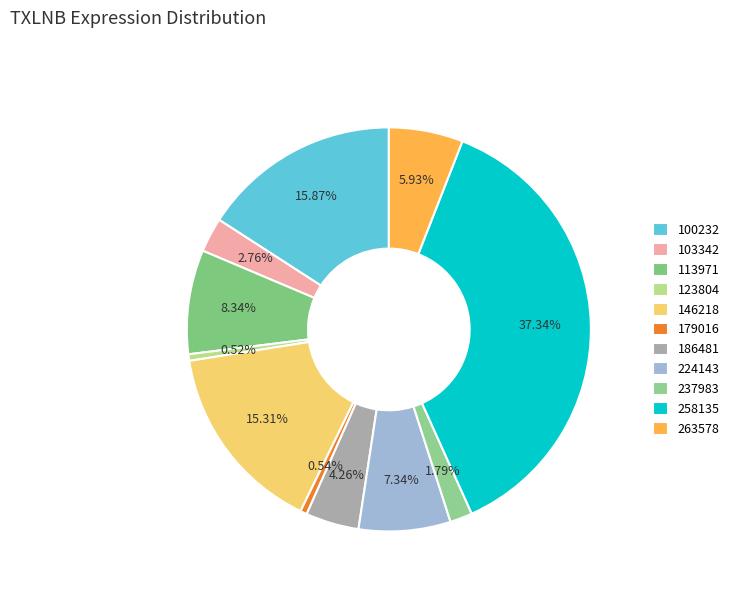

What is the largest slice in the pie chart?

258135